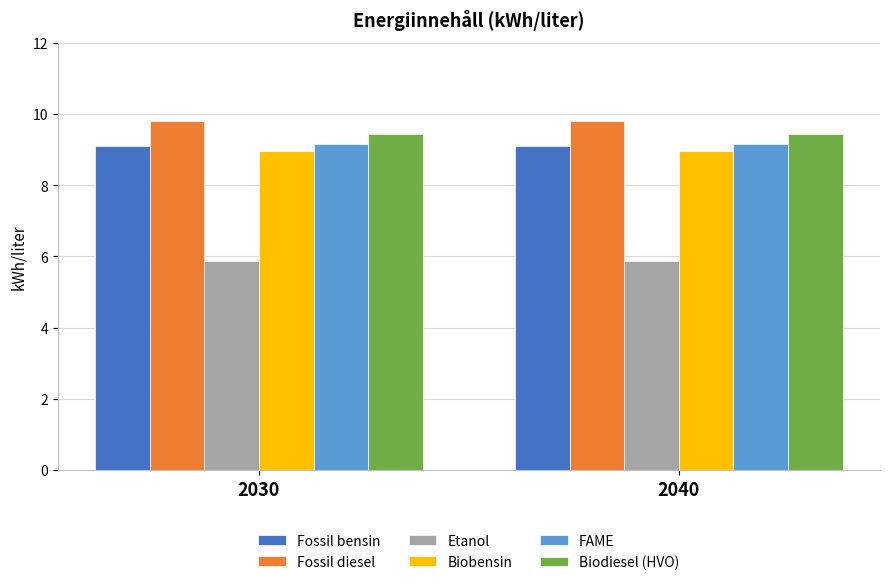

The Biodiesel (HVO) series shows 9.4 at 2030. True or false?

True